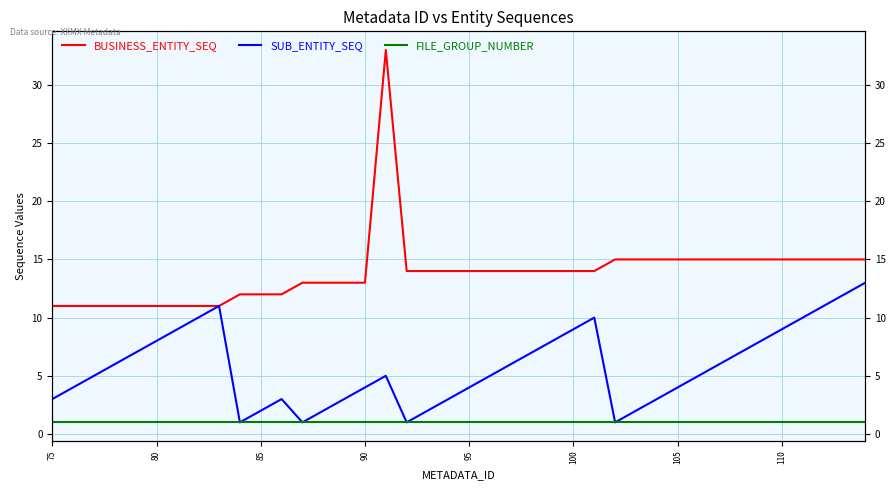

How many data points in SUB_ENTITY_SEQ are above 5?

19